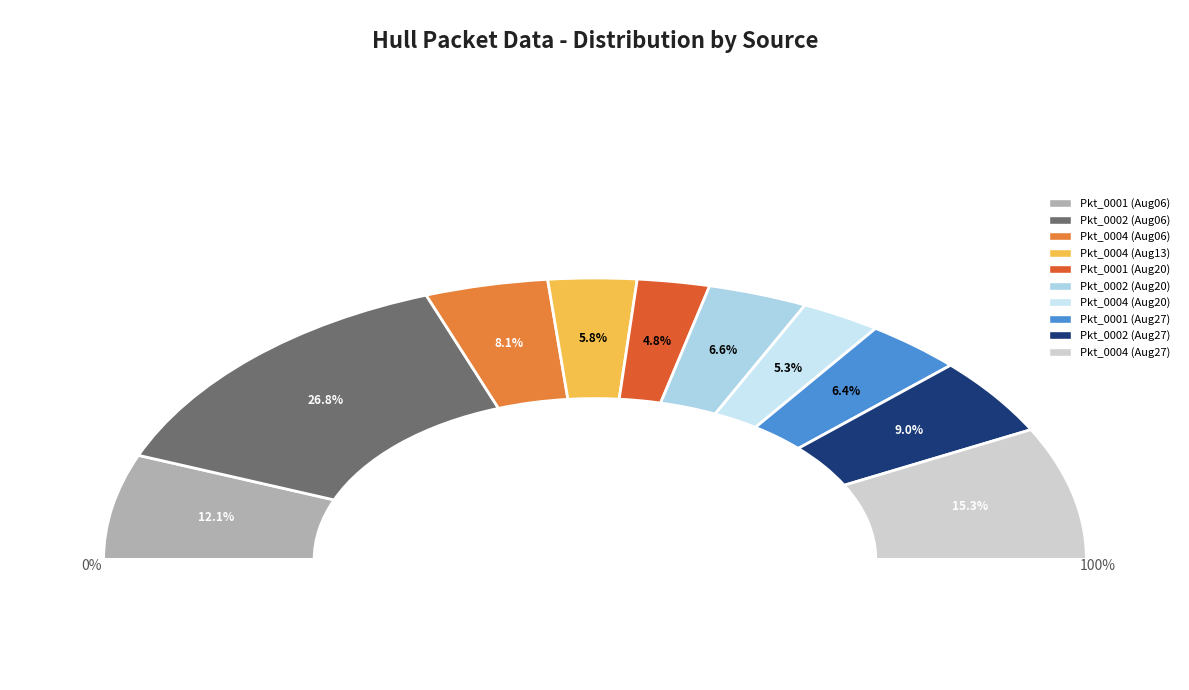

What is the smallest slice in the pie chart?

1811.08.20_HullPacket_0001